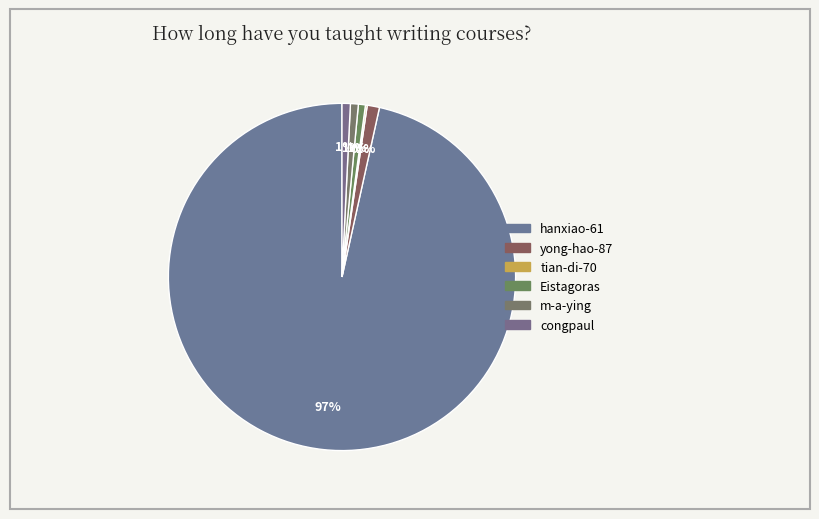

Which category has the smallest portion of the pie?

tian-di-70